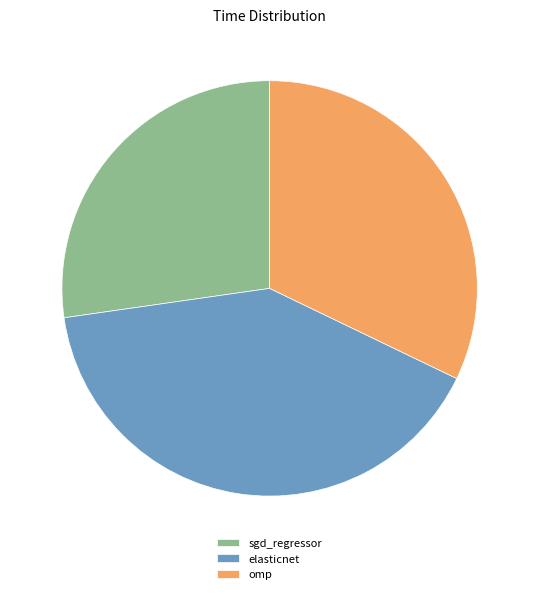

Do omp and elasticnet together represent more than half of the pie?

Yes